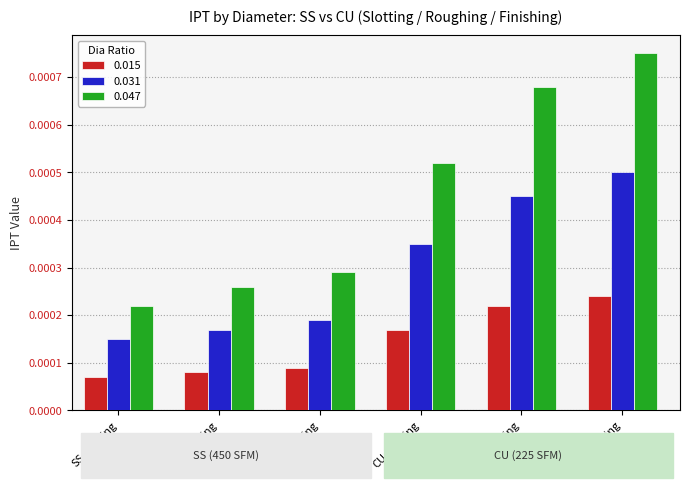

Which series has the largest total across all categories?

0.047